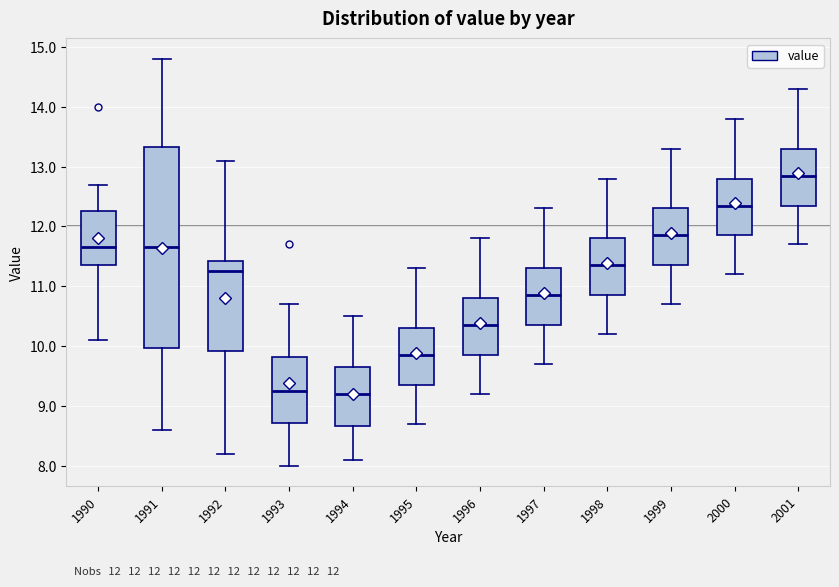

Comparing the boxes themselves (not the whiskers), which one is the tallest?

1991